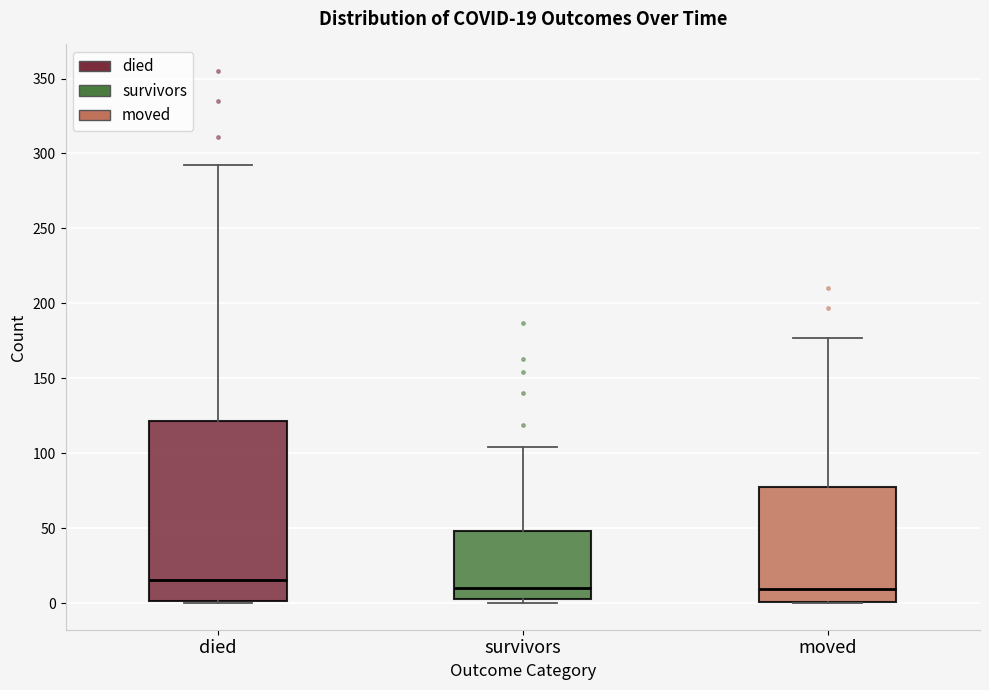

Which box has the highest median line?

died